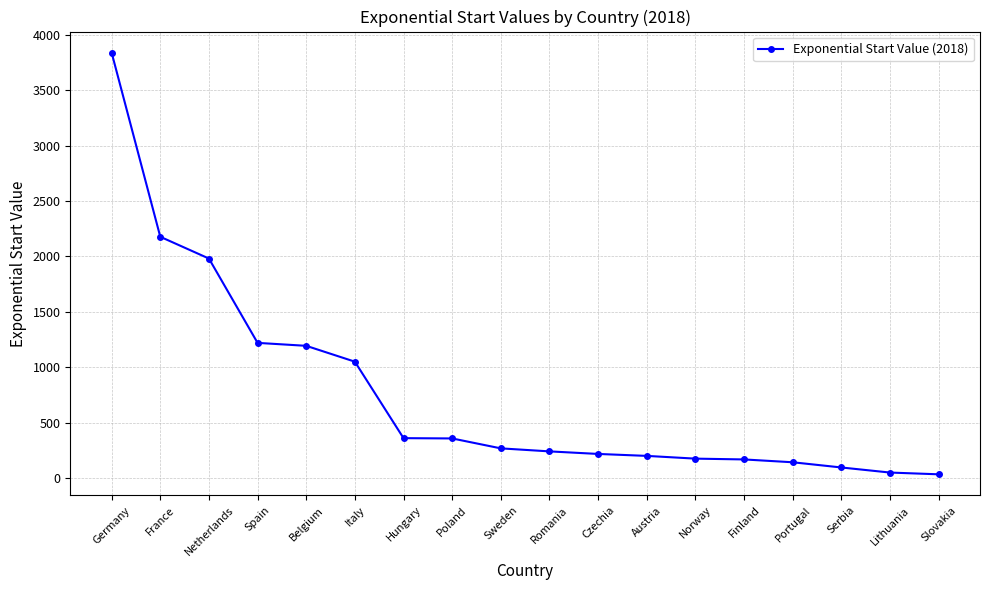

Read the value at Portugal.

142.5